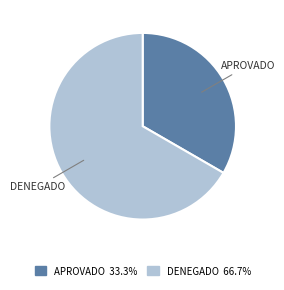

Combined, do APROVADO and DENEGADO account for over 50%?

Yes